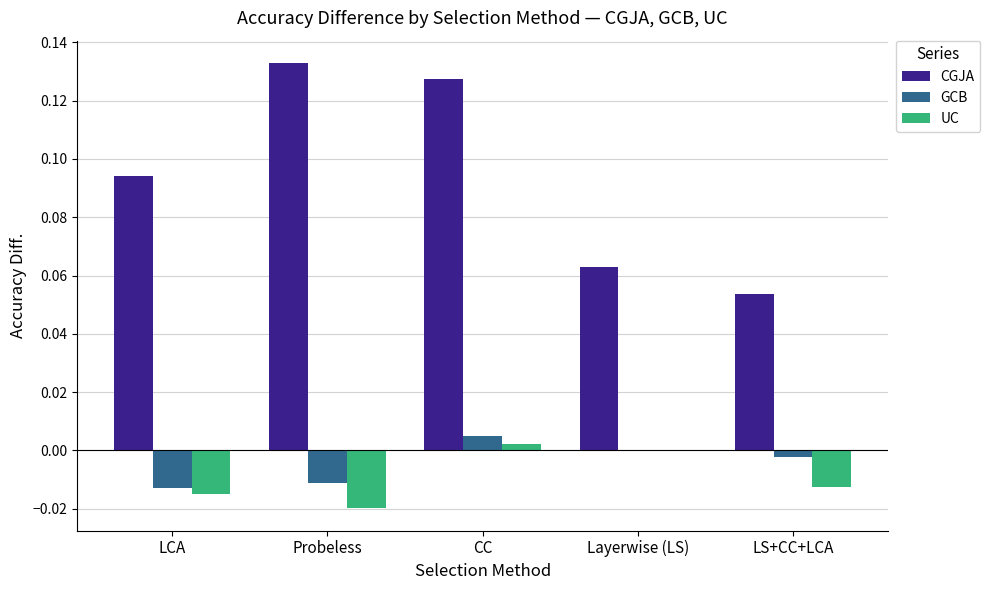

Which label corresponds to the largest value in the chart?

Probeless